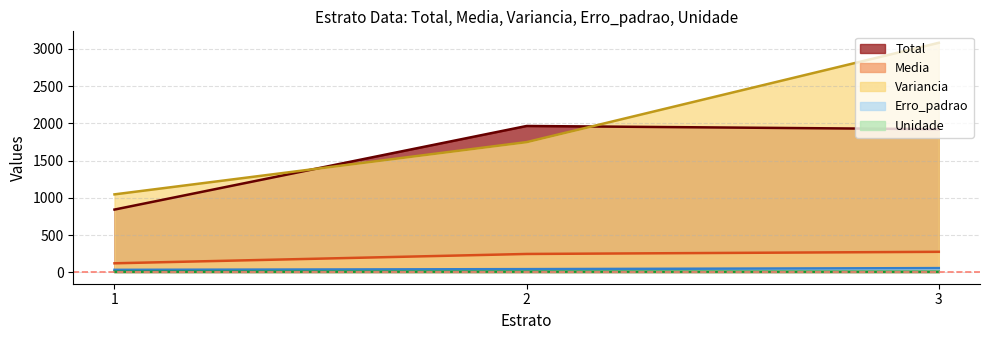

What is the smallest value displayed?

7.0